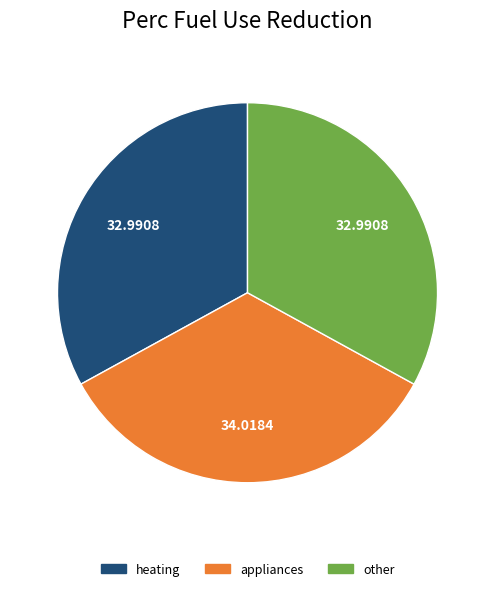

Is there any slice that represents more than half of the pie?

No